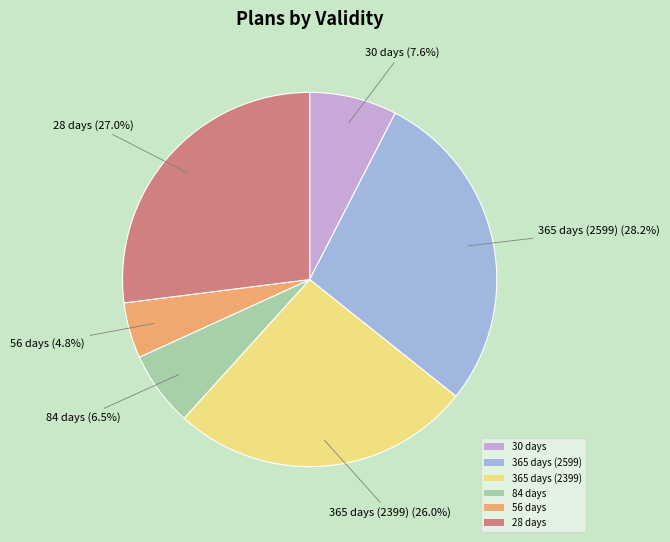

What is the ratio of the value at 30 days to the value at 28 days?

0.3